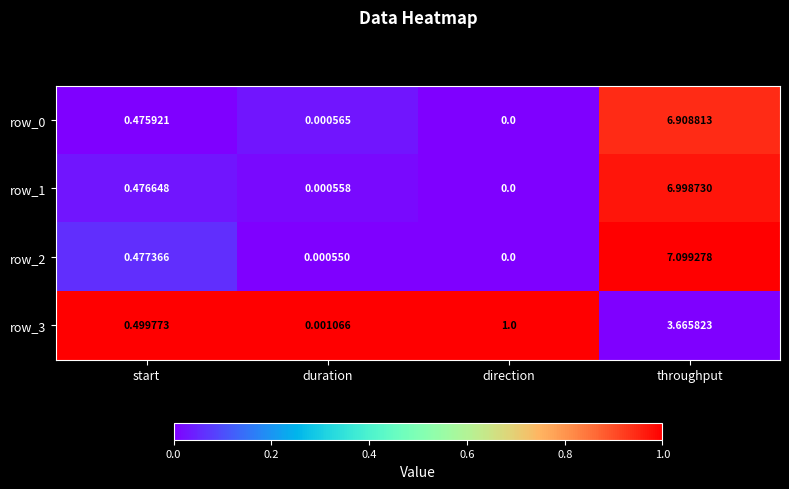

At which label is row_3 closest to 1?

direction